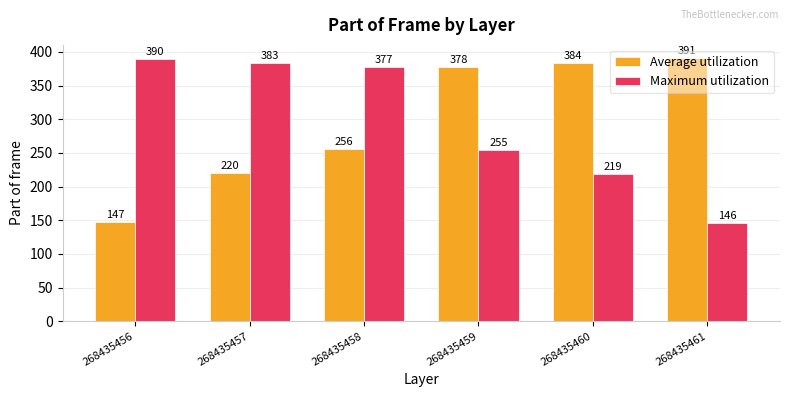

How many bars are there in each group?

2